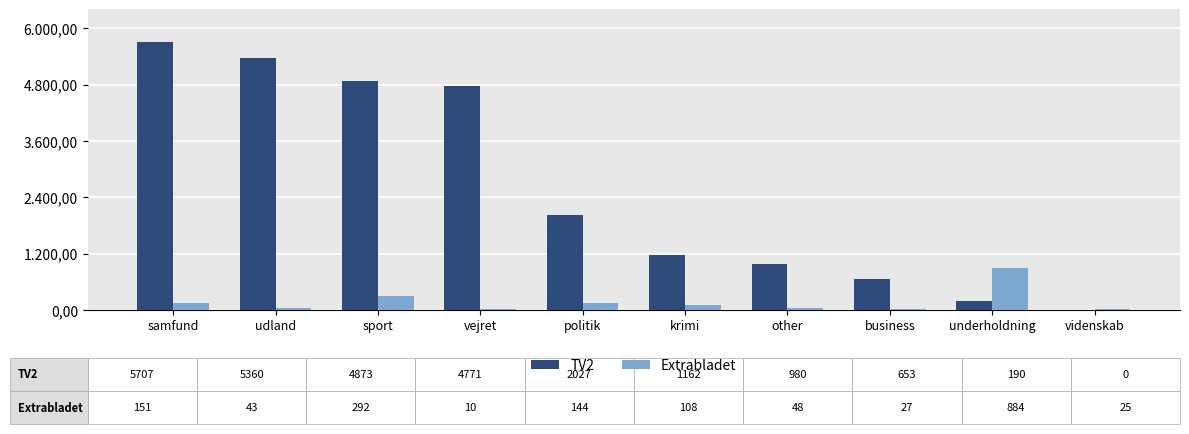

Where is TV2 nearest to the value 2853?

politik